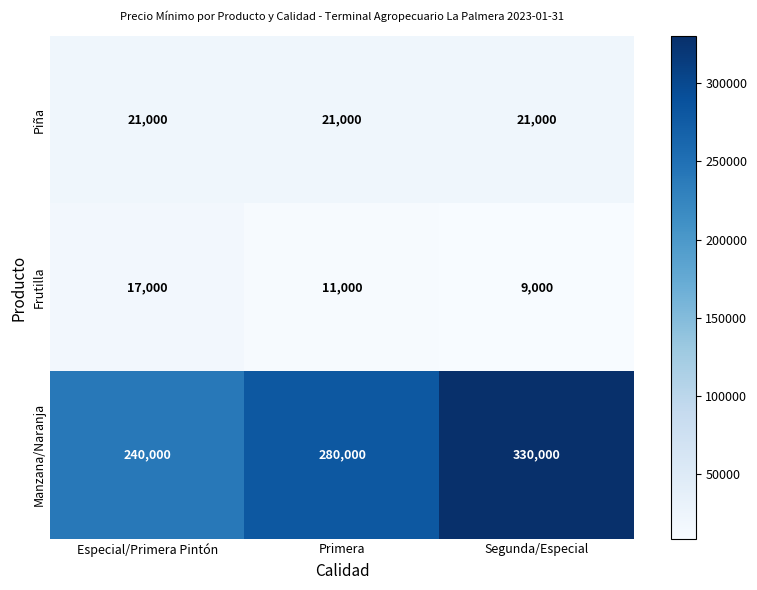

True or false: Frutilla has a value of 17000 at Especial/Primera Pintón.

True